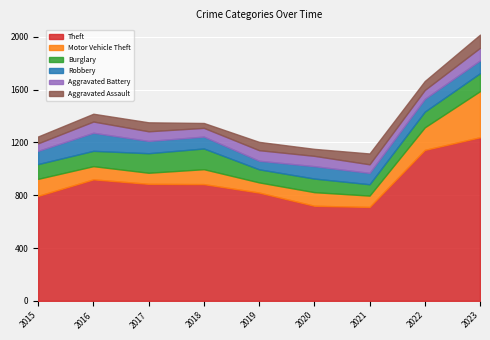

Is the value of Burglary at 2017 greater than the value of Aggravated Assault at 2022?

Yes